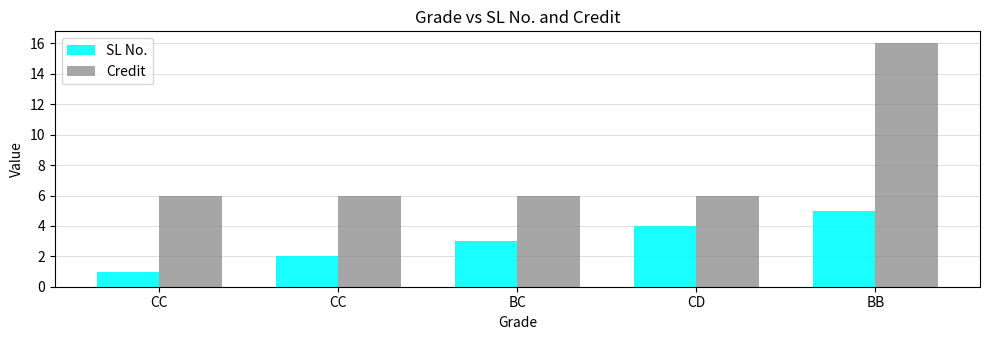

What is the sum of all Credit values?

40